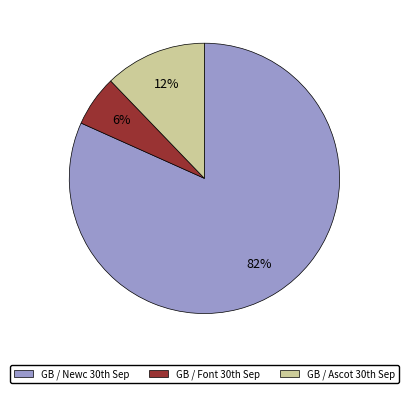

How many segments does this pie chart have?

3